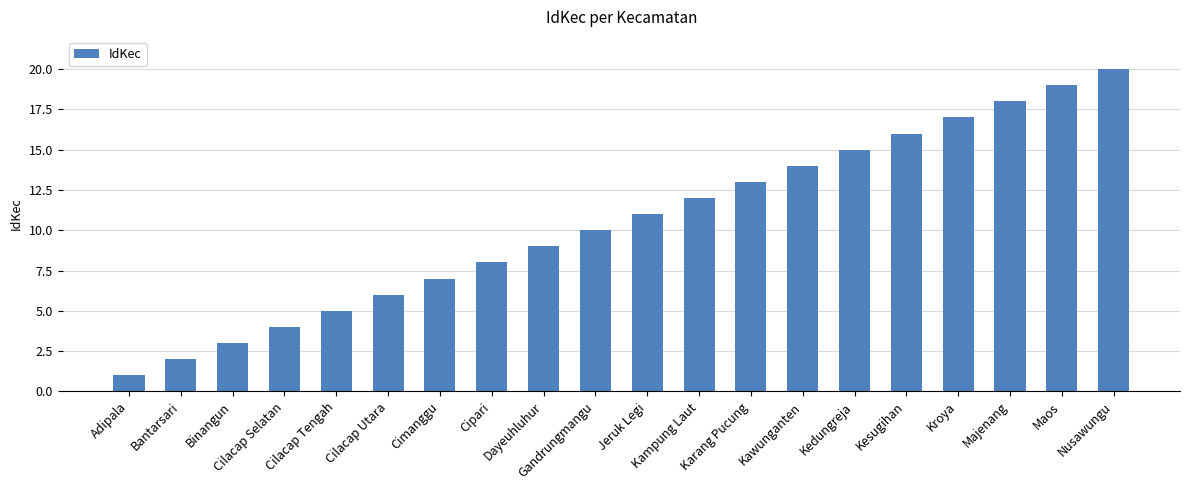

What is the difference between the maximum and second lowest values?

18